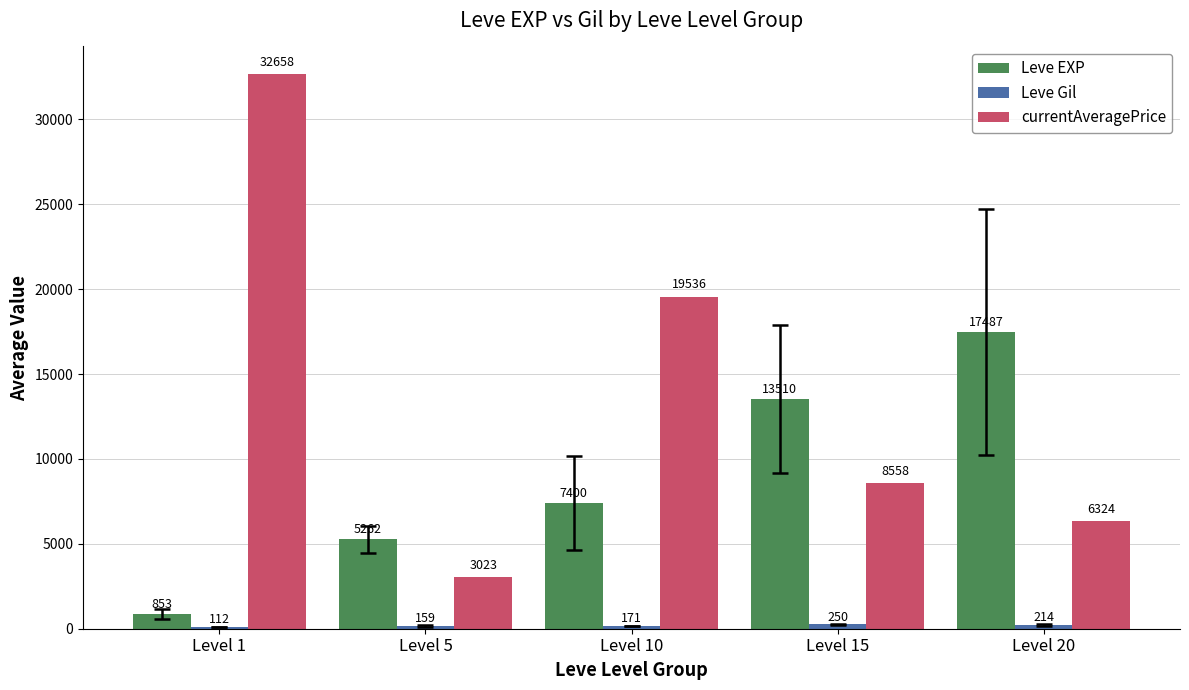

True or false: Leve EXP has a value of 5261.7 at Level 5.

True